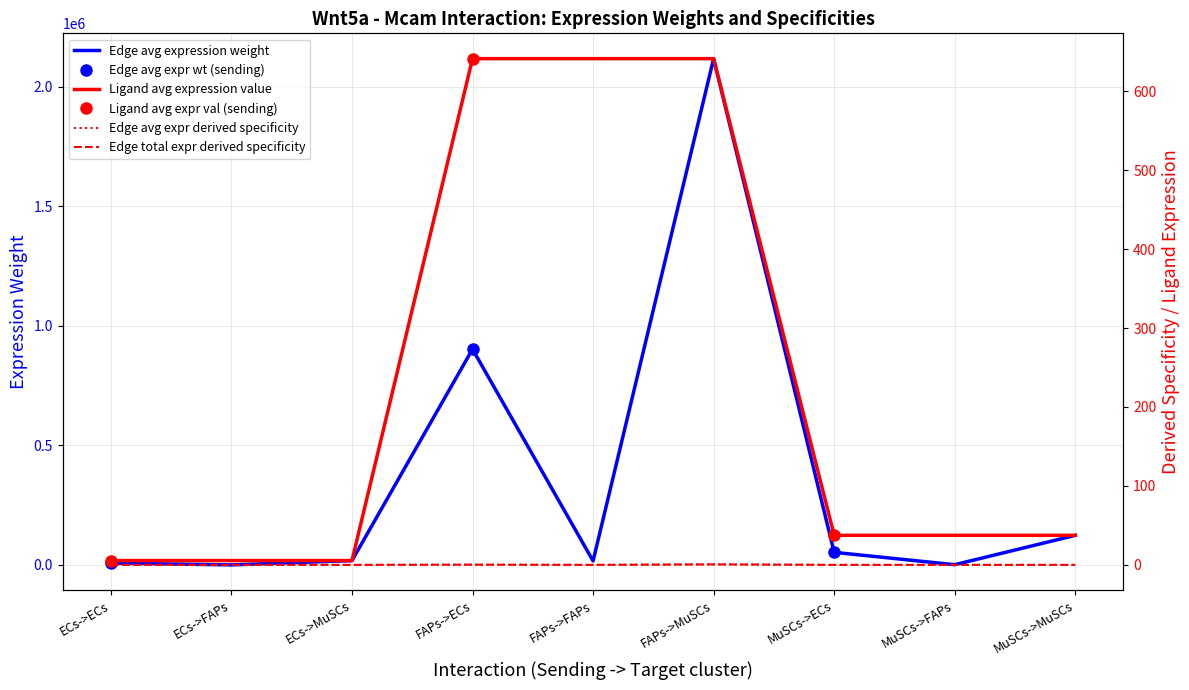

At which label is Ligand avg expression value closest to 323?

MuSCs->ECs